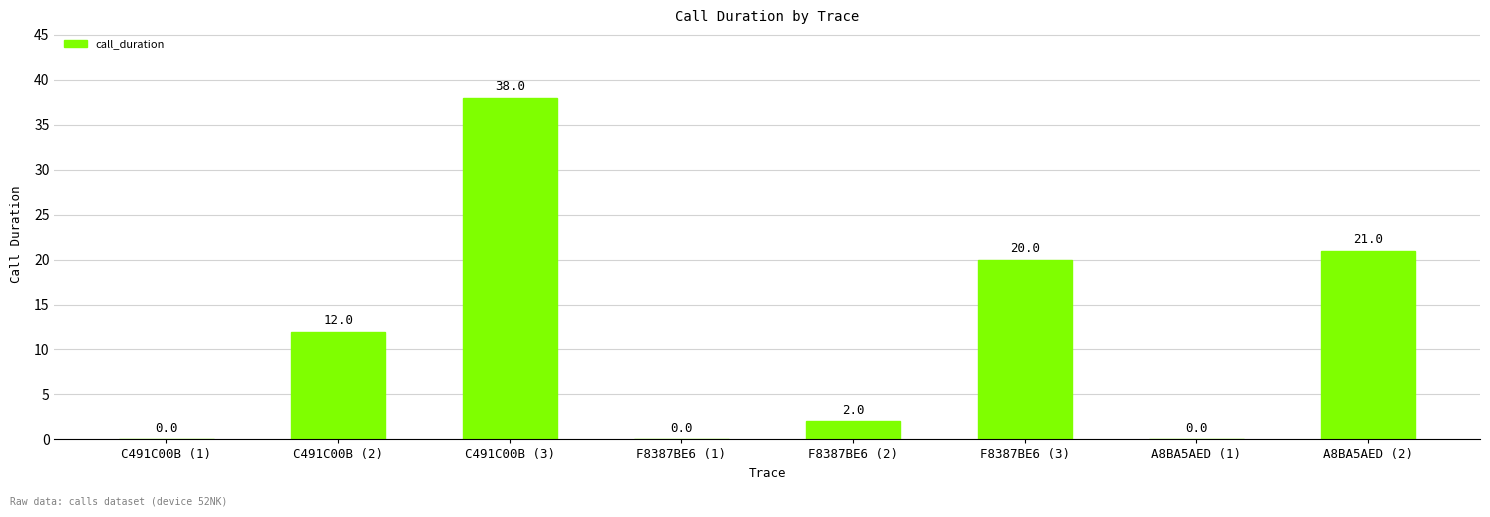

How many categories are shown in the chart?

8